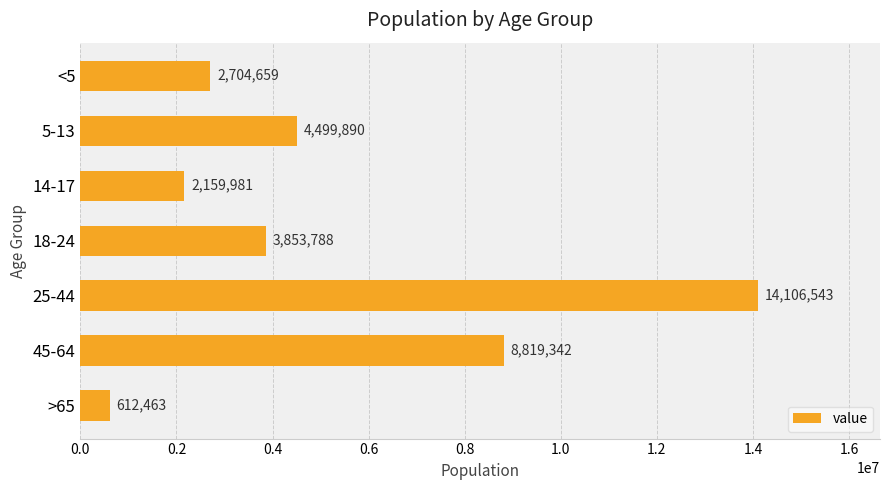

At which category does the chart reach its minimum across all series?

>65